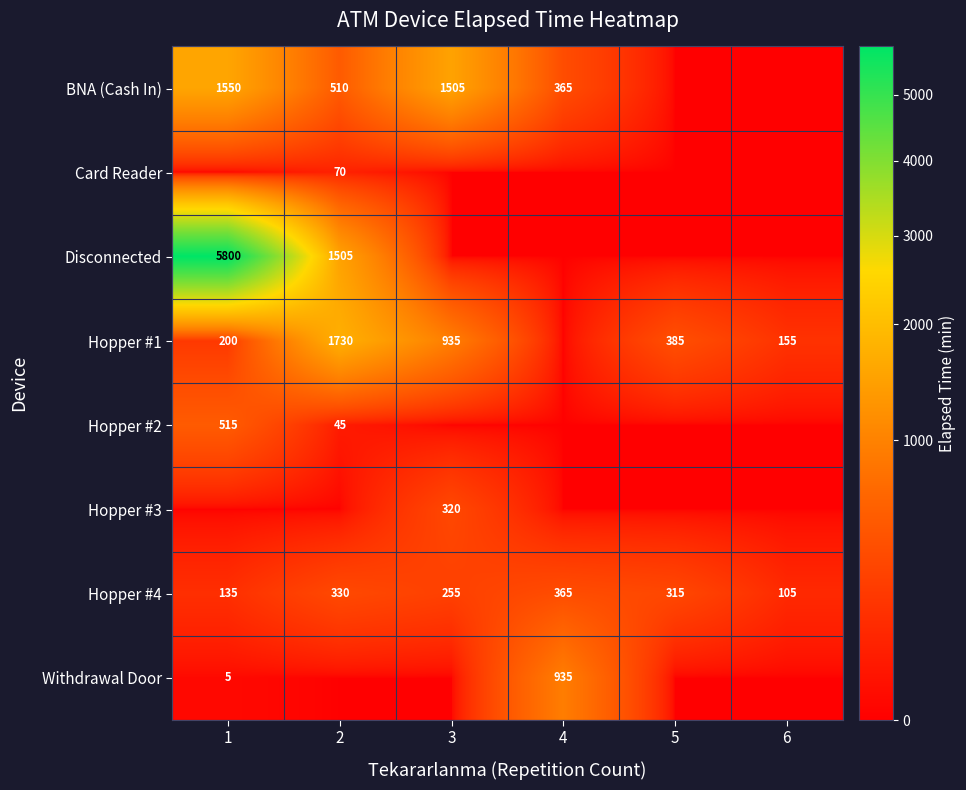

What is the spread (max minus min) of values at 5?

385